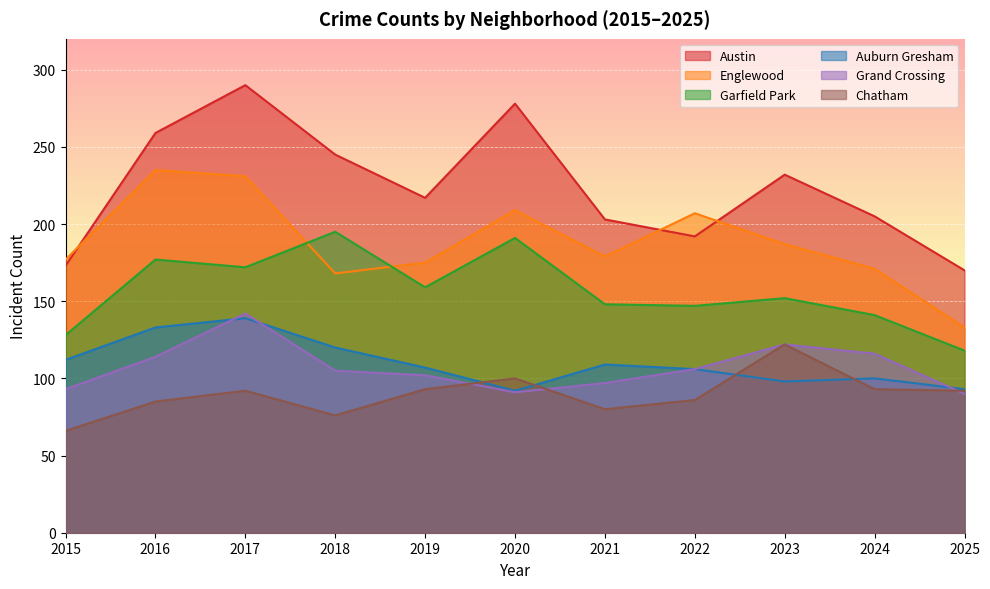

Which has a higher value, 2017 or 2024?

2017